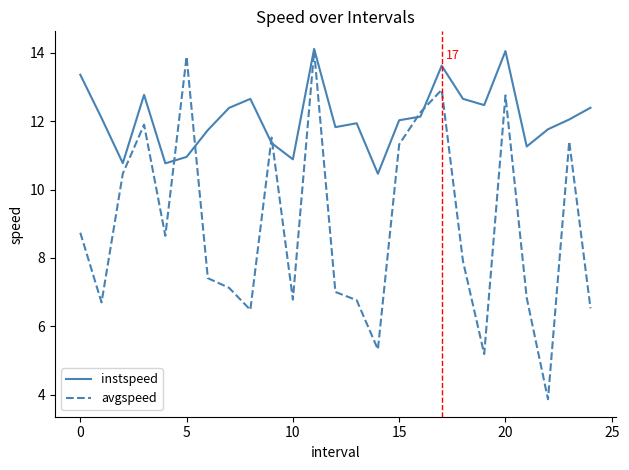

Which series has the largest total across all categories?

instspeed